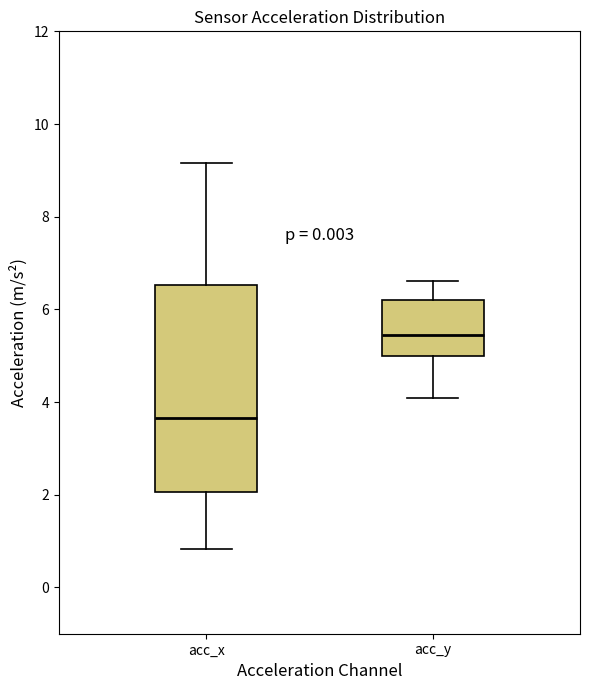

Comparing the boxes themselves (not the whiskers), which one is the tallest?

acc_x